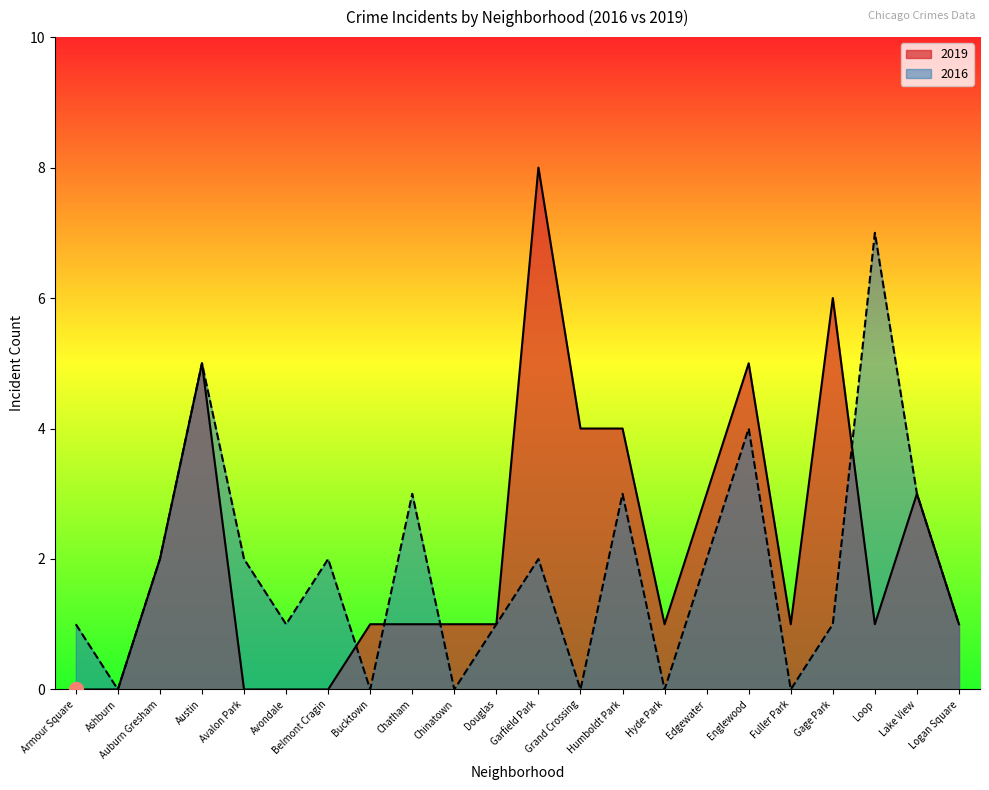

True or false: 2016 has more than 1 interior local peaks.

True